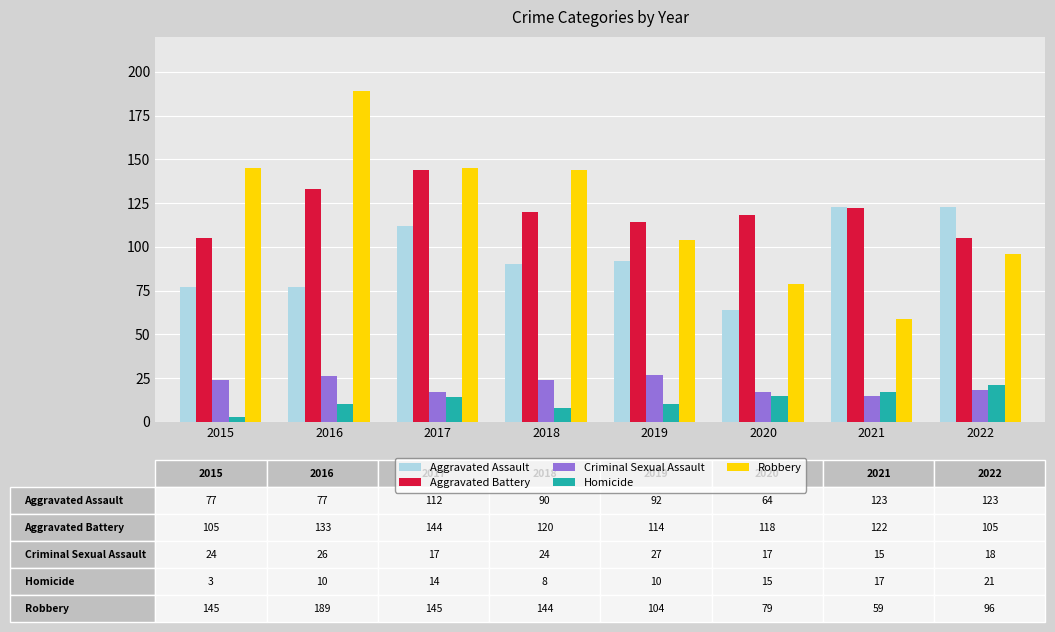

The Criminal Sexual Assault series shows 24 at 2018. True or false?

True